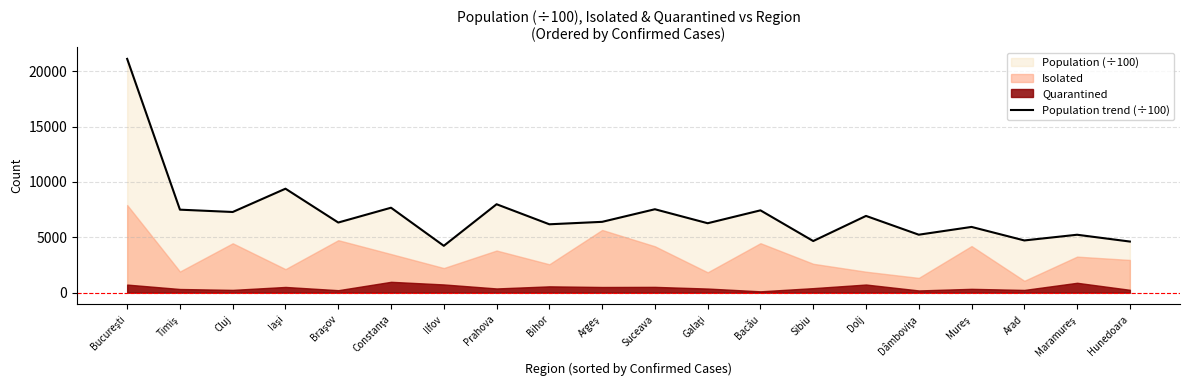

How many data points are above 6399?

10